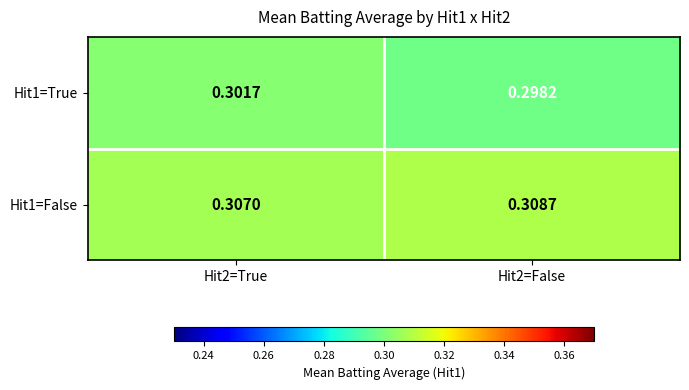

Is the value of Hit1=False at Hit2=True greater than the value of Hit1=True at Hit2=False?

Yes